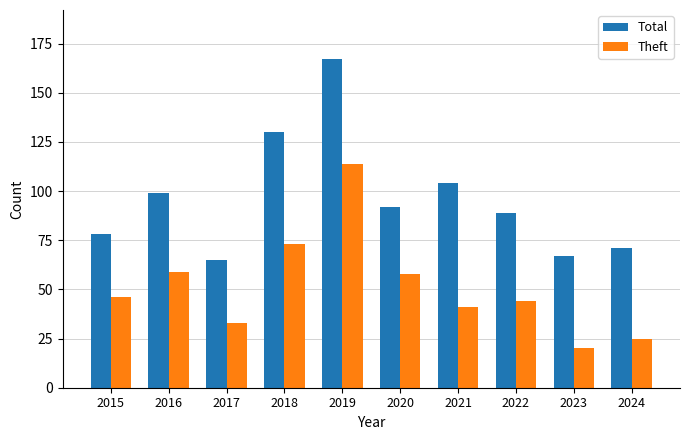

What is the minimum value shown in the chart?

20